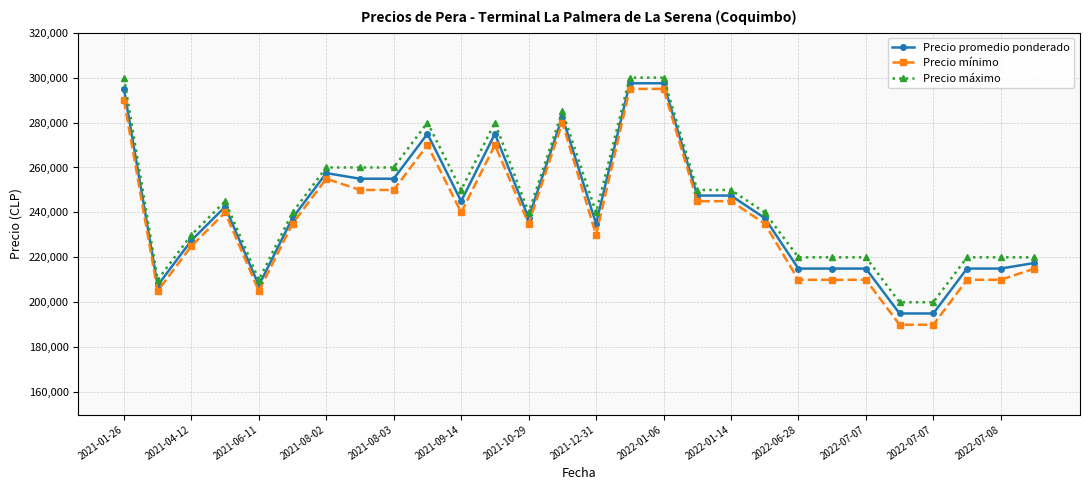

True or false: Precio máximo and Precio mínimo cross at least once.

False